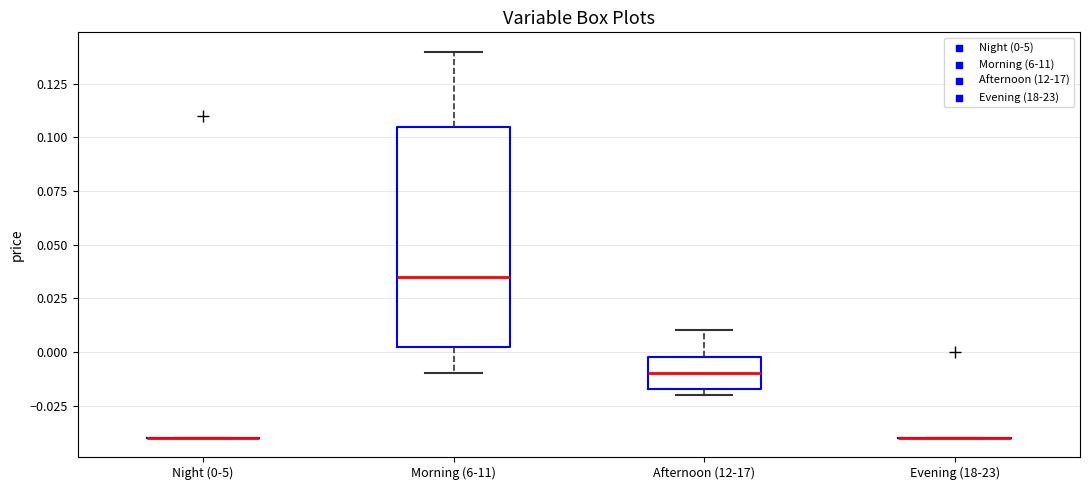

Reading left to right, transcribe this box plot: for each box, give where its median line is, the range the box spans, and where its two whiskers end, as read against the y-axis. The values are not printed on the chart, so give them approximately, as read against the axis.

Night (0-5): box collapsed to a line at -0.040, whiskers -0.040 to -0.040
Morning (6-11): median 0.035, box 0.005 to 0.105, whiskers -0.010 to 0.140
Afternoon (12-17): median -0.010, box -0.015 to 0.000, whiskers -0.020 to 0.010
Evening (18-23): box collapsed to a line at -0.040, whiskers -0.040 to -0.040